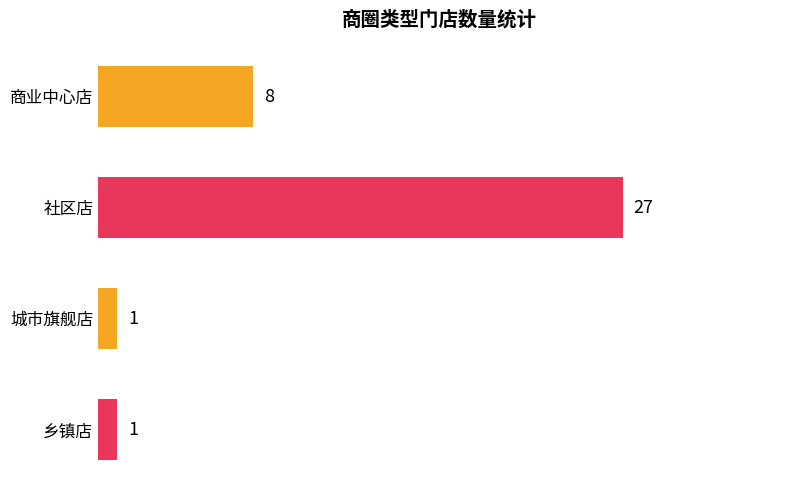

How many values are below 8?

2